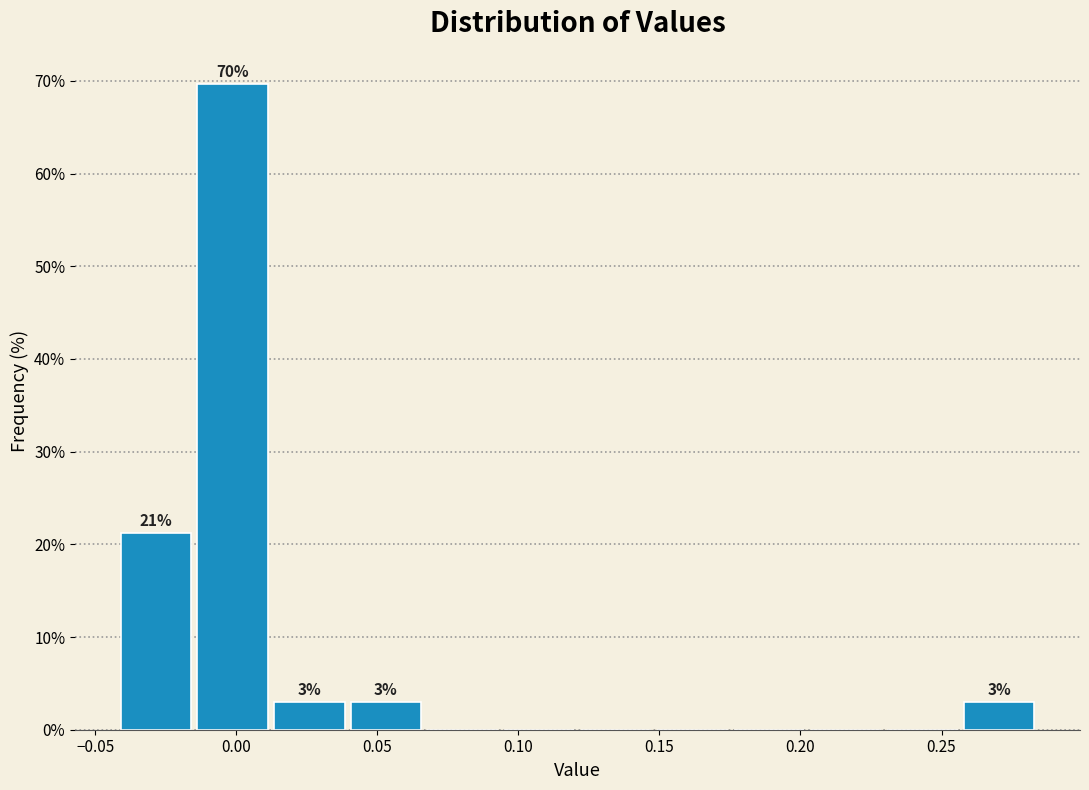

Over which range of the x-axis is the bar tallest?

-0.015 to 0.010